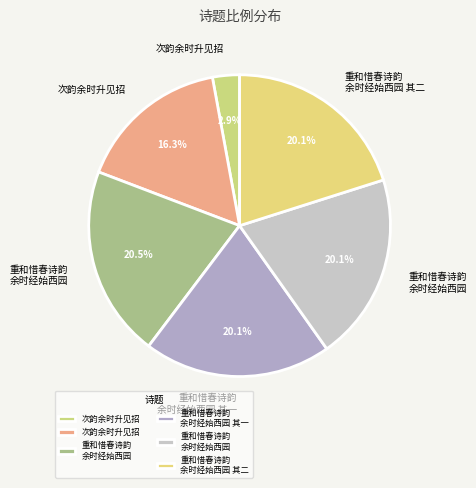

Count the number of slices in the pie.

6